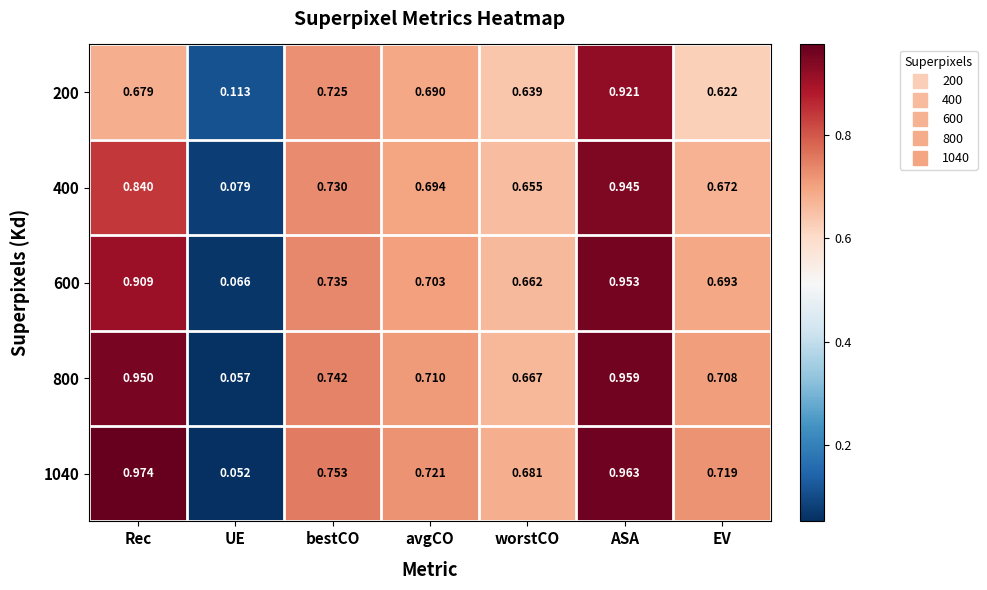

At EV, list the series in order from largest to smallest.

1040, 800, 600, 400, 200